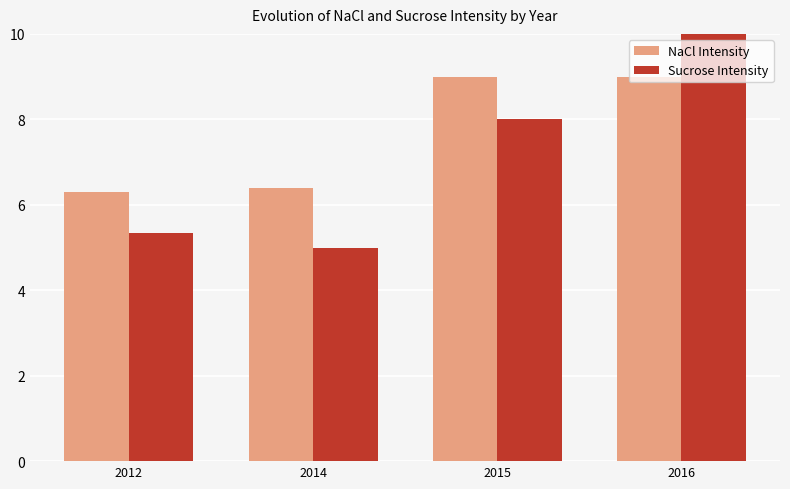

Which series has the largest total across all categories?

NaCl Intensity